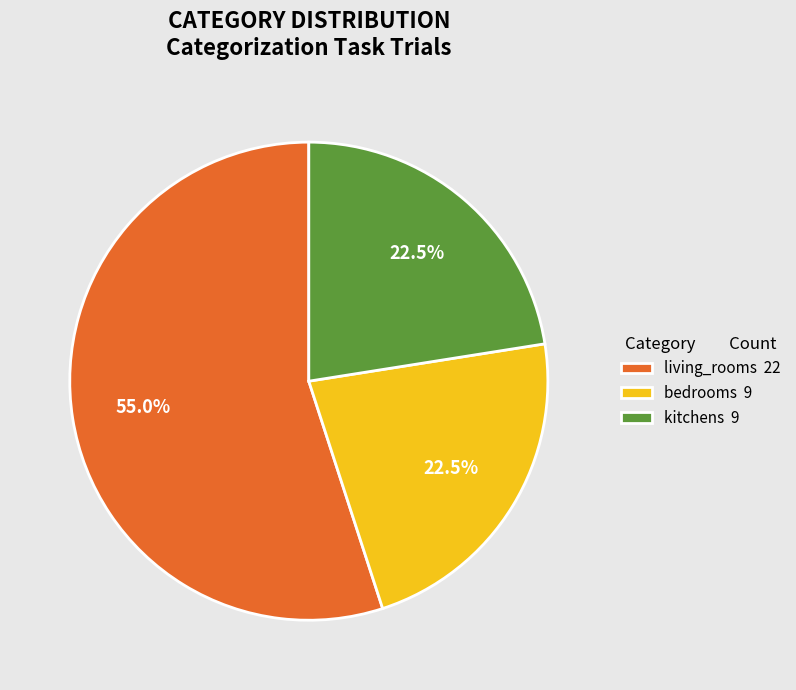

Which category has the biggest portion of the pie?

living_rooms 22